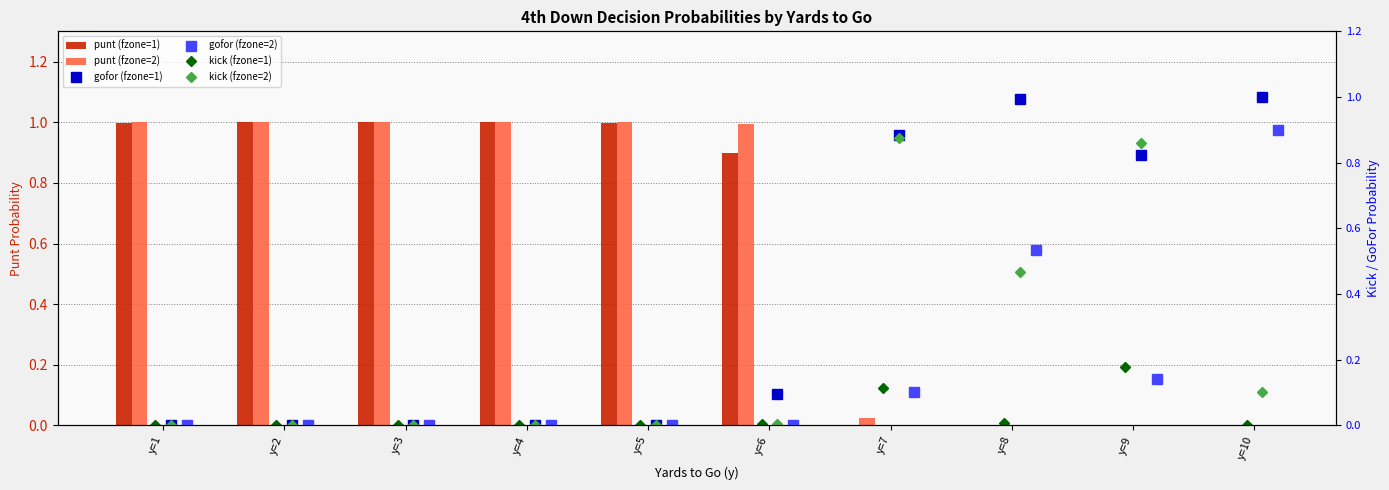

What is the approximate value of punt (fzone=1) at y=5?

1.0